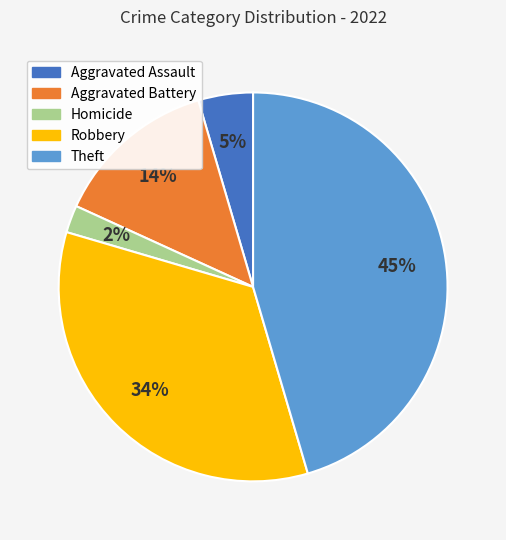

Is there a majority slice in this chart?

No